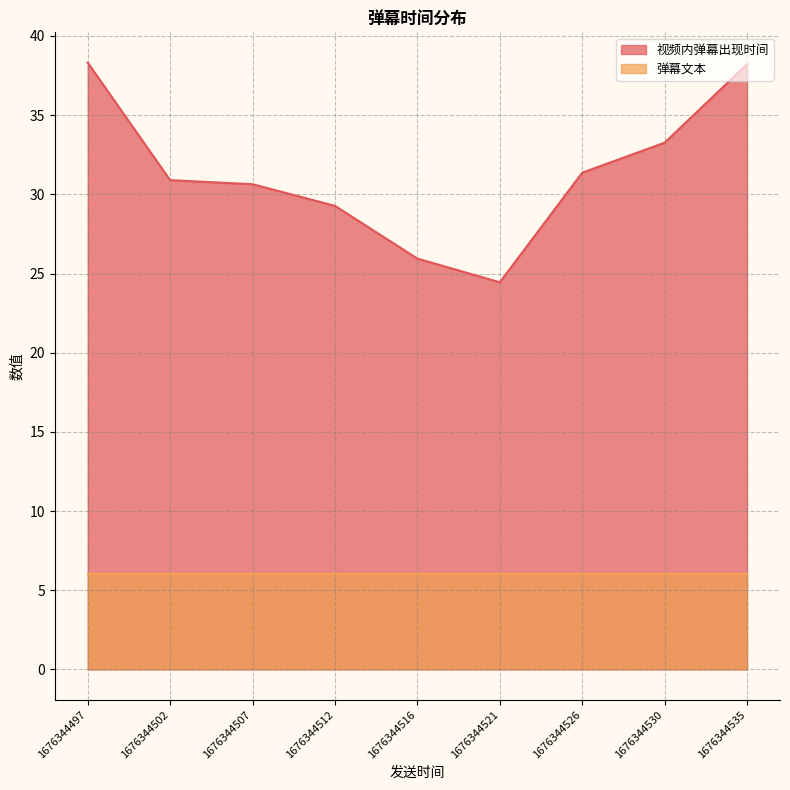

What is the approximate value at 1676344512?

29.3